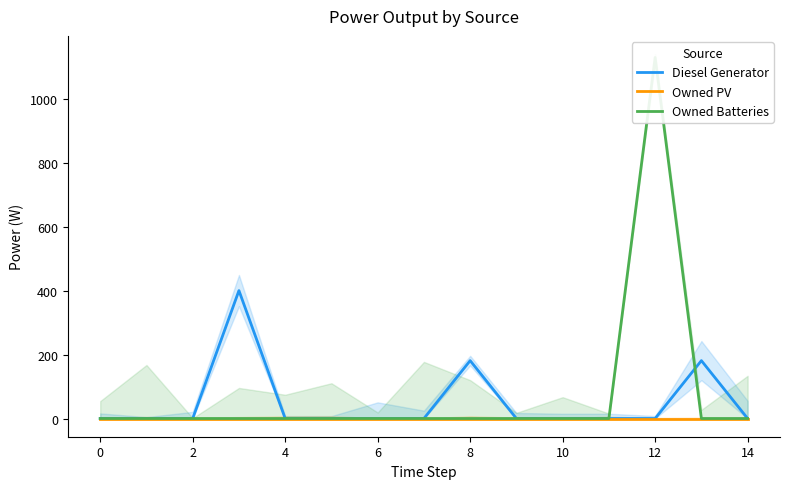

True or false: Owned PV and Owned Batteries cross at least once.

False